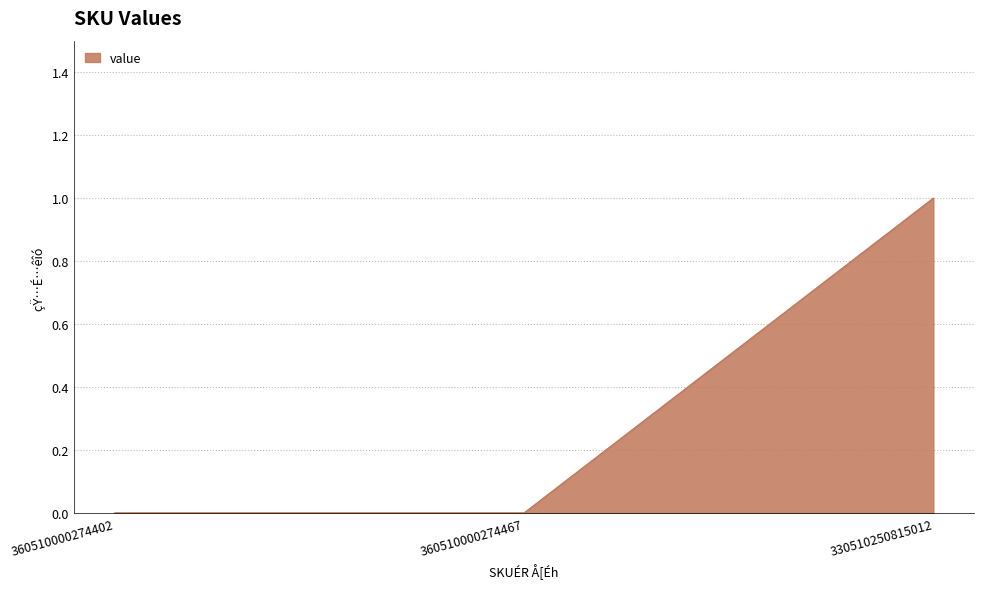

What is the greatest value displayed?

1